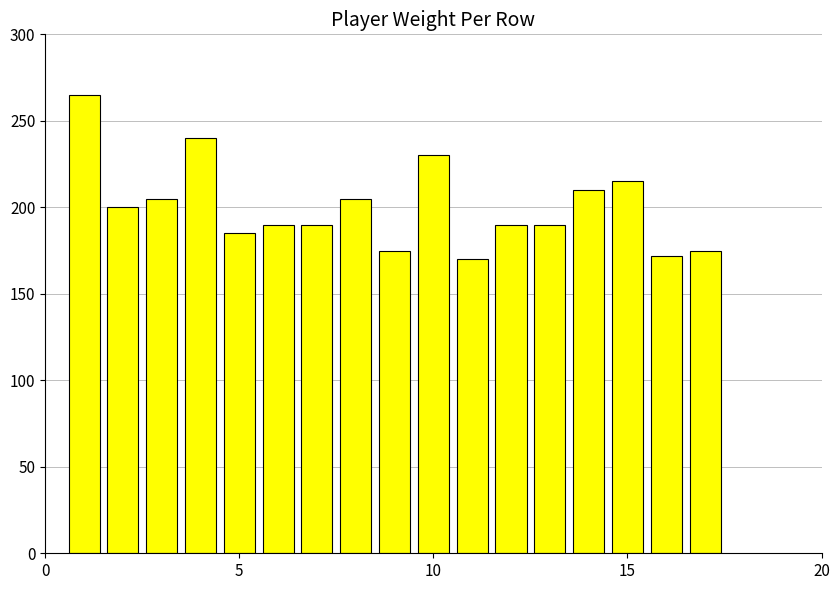

What is the average value?

200